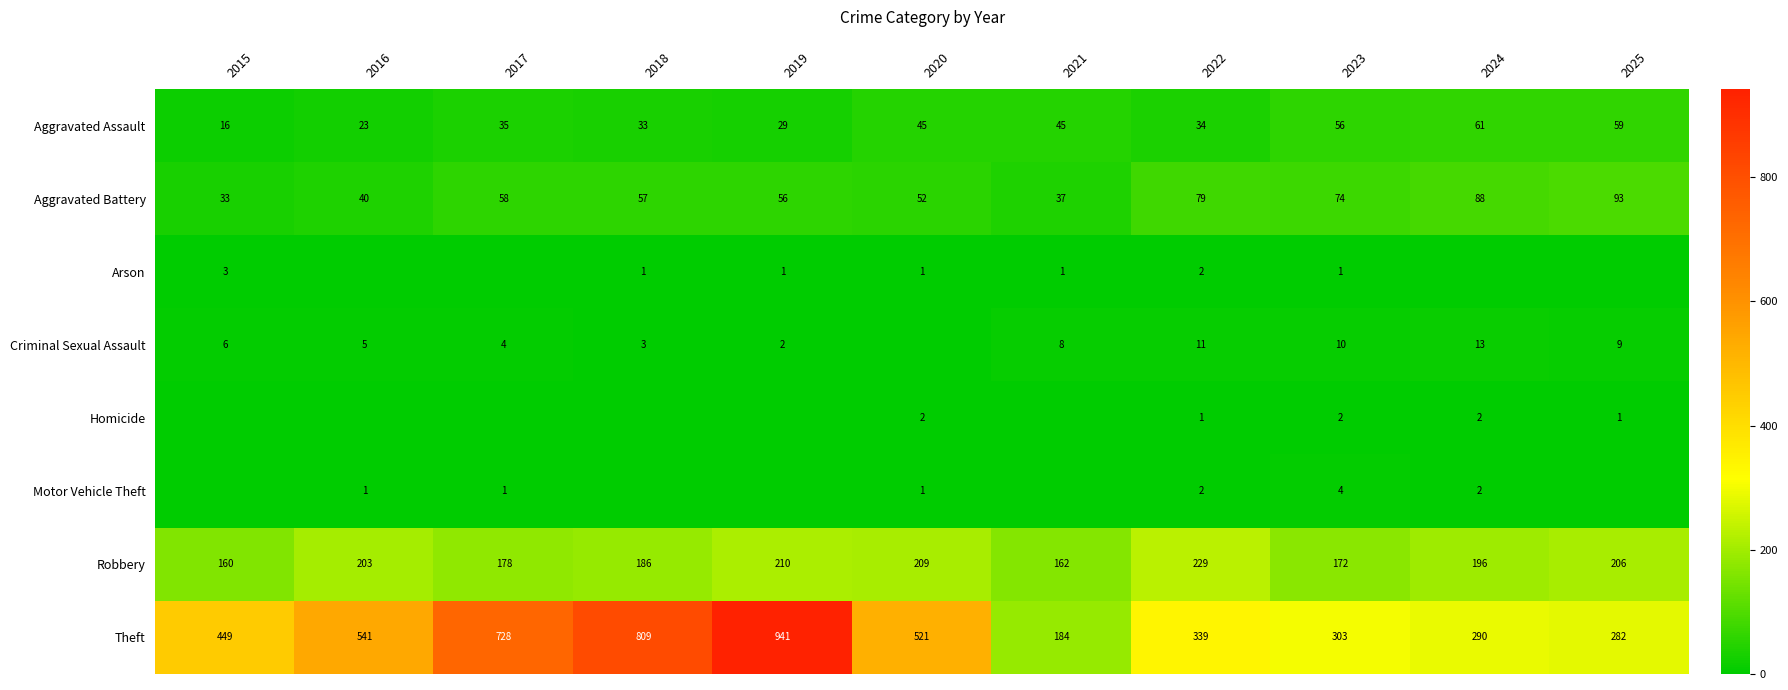

How many distinct data groups are displayed?

8